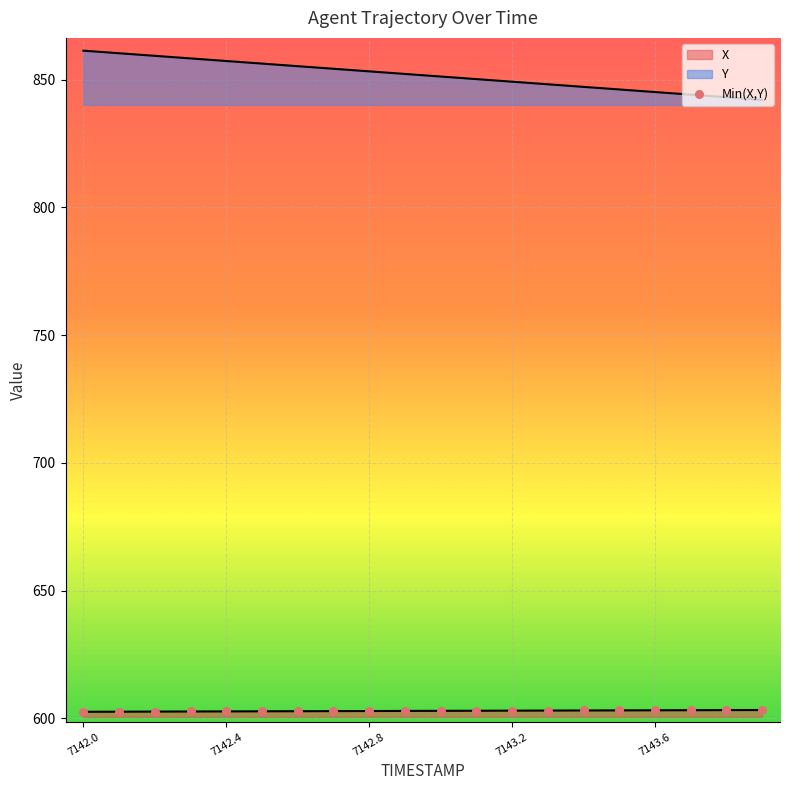

What is the change in value from 5 to 19?

+0.5